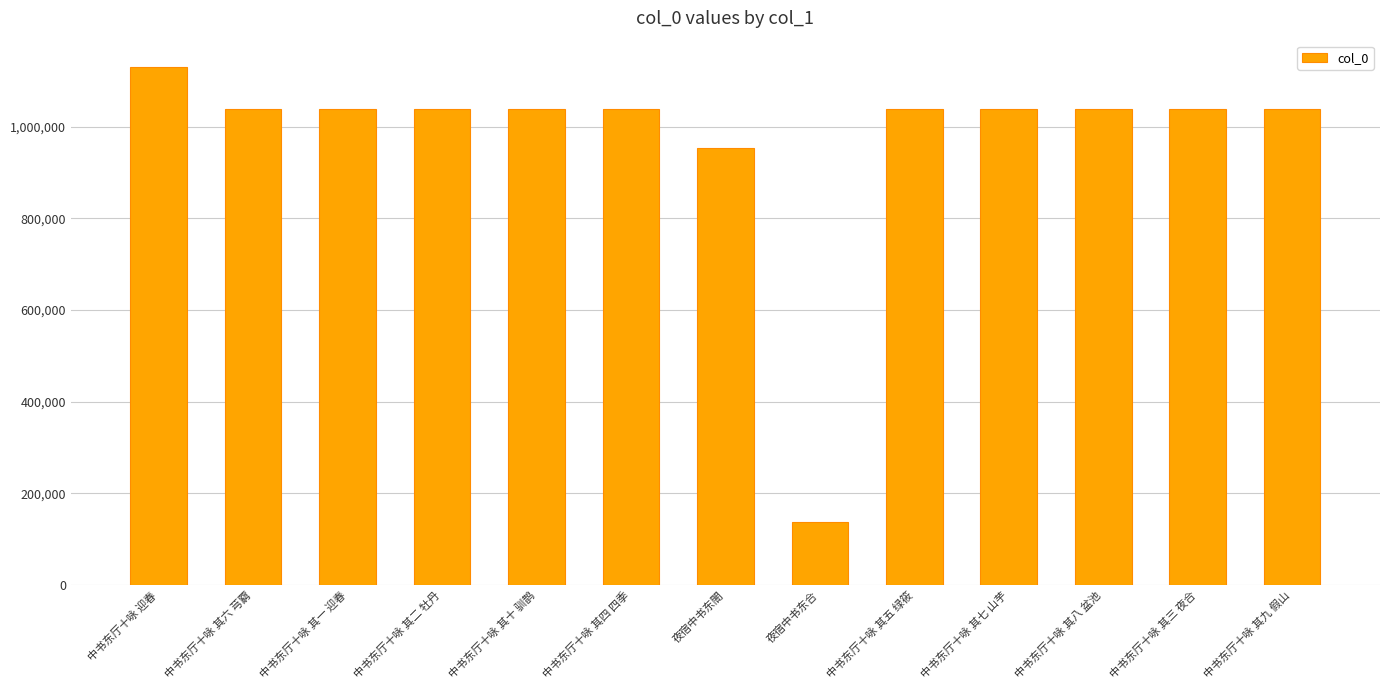

What is the label of the 10th bar from the right?

中书东厅十咏 其二 牡丹